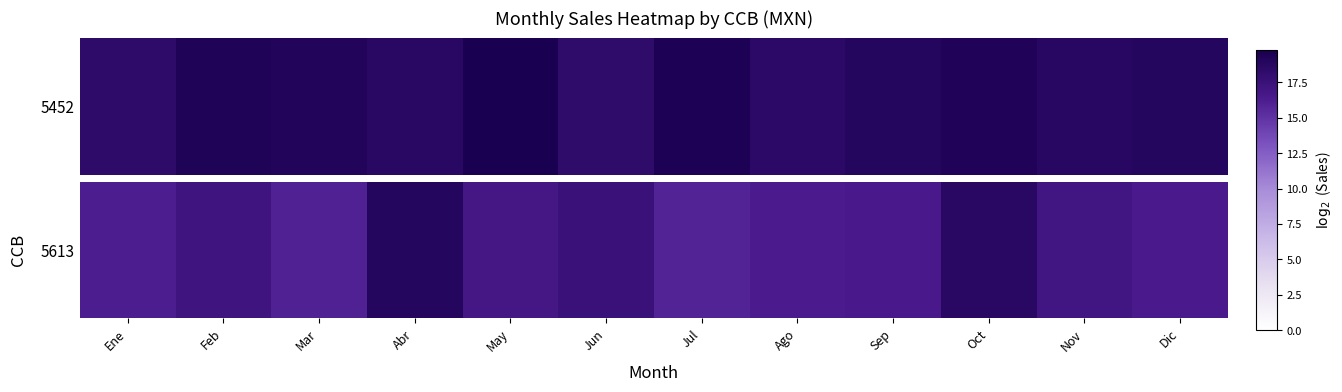

How many categories are shown in the chart?

12